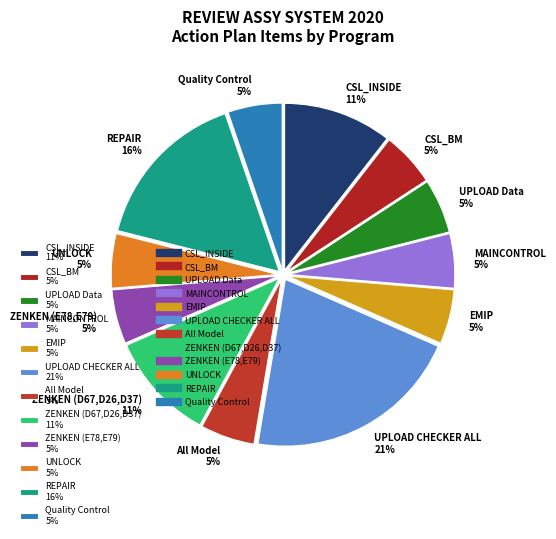

To the nearest percent, what portion does UNLOCK represent?

5%